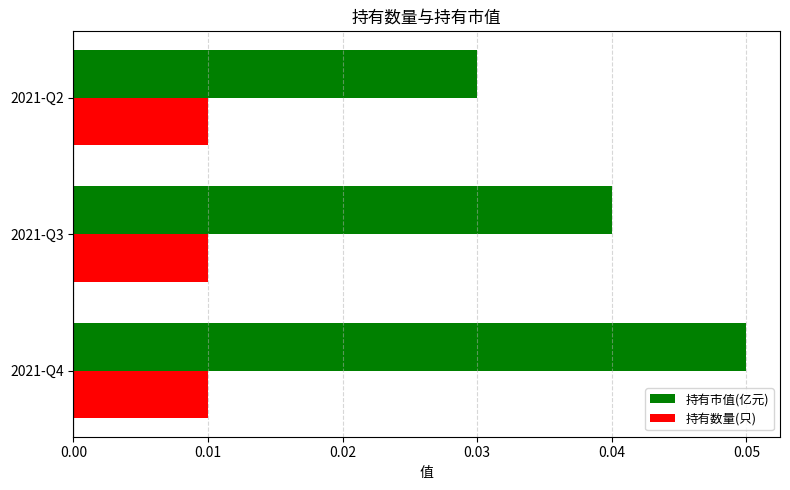

The value of 持有市值(亿元) at 2021-Q4 is 0.0. True or false?

False